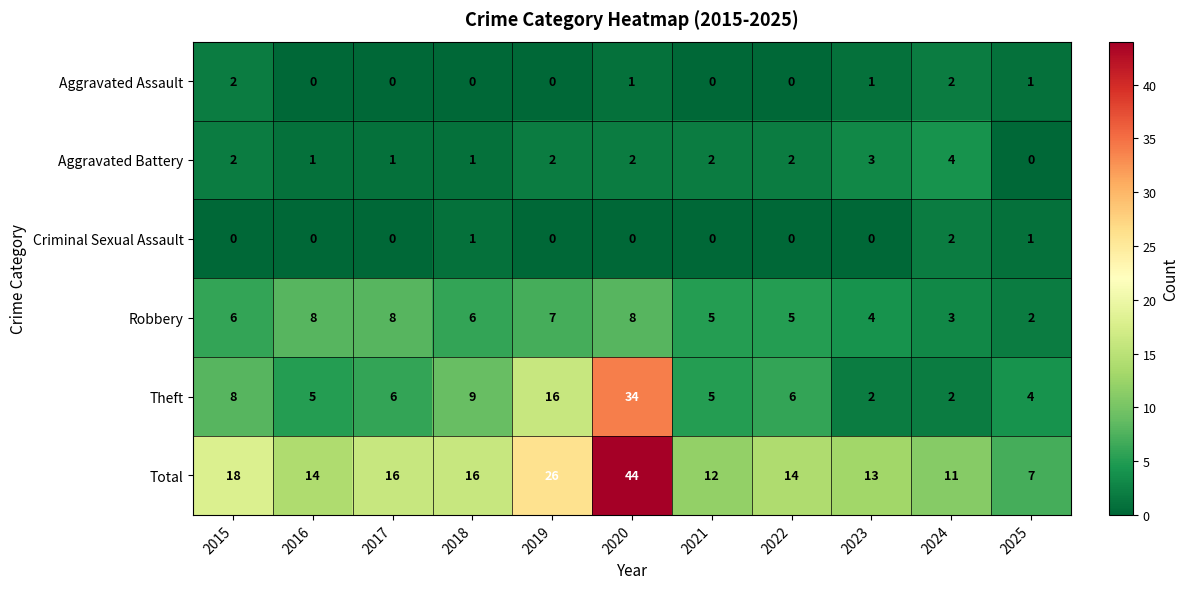

How many categories are shown in the chart?

11